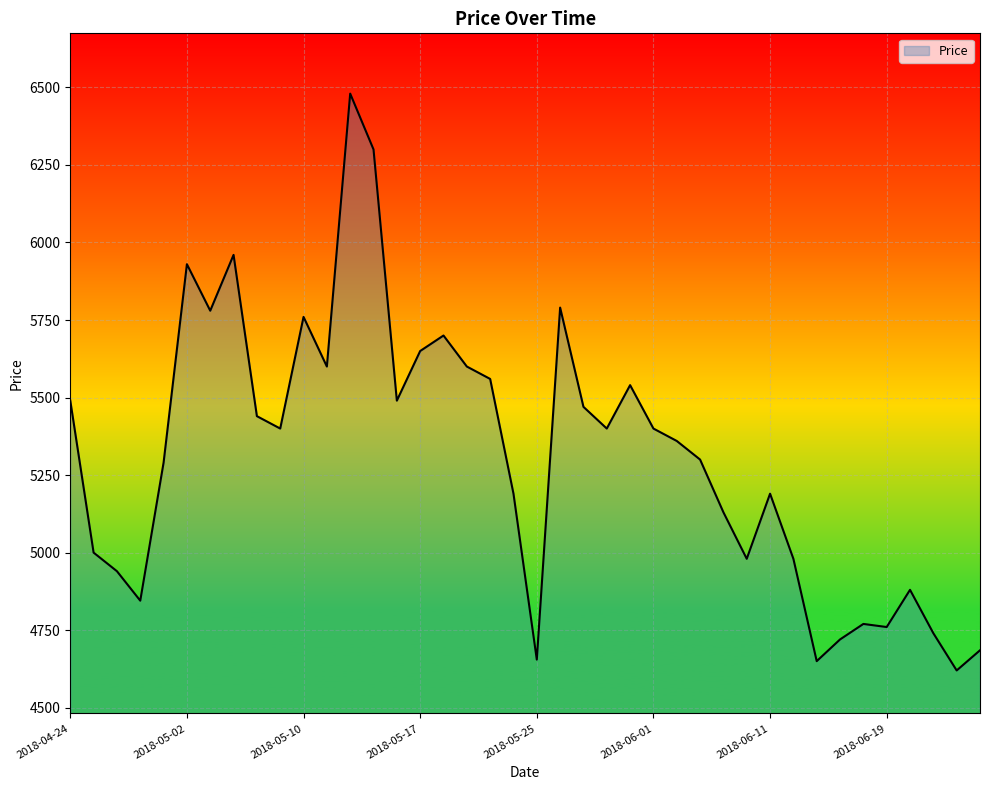

What is the minimum value shown in the chart?

4620